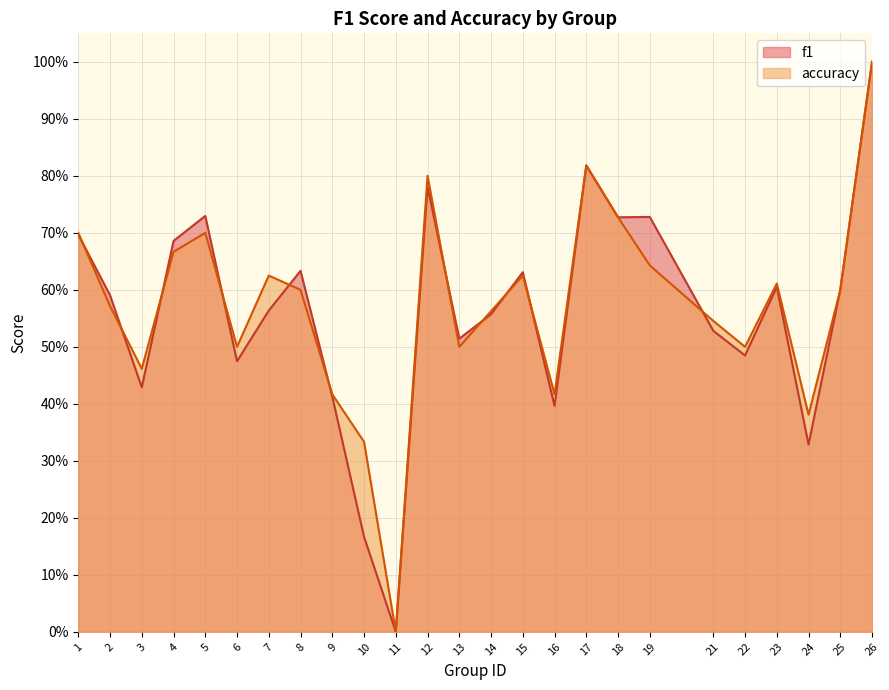

Count the number of categories in the chart.

25